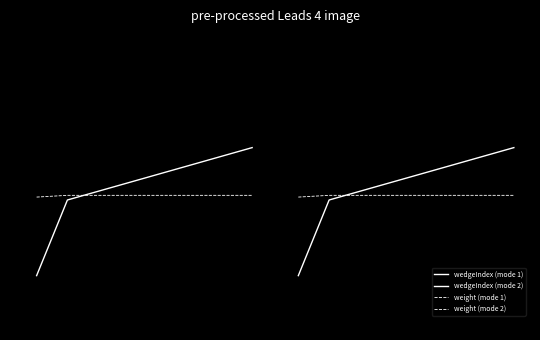

Rank the series by their maximum value, from highest to lowest.

wedgeIndex (mode 1), wedgeIndex (mode 2), weight (mode 1), weight (mode 2)